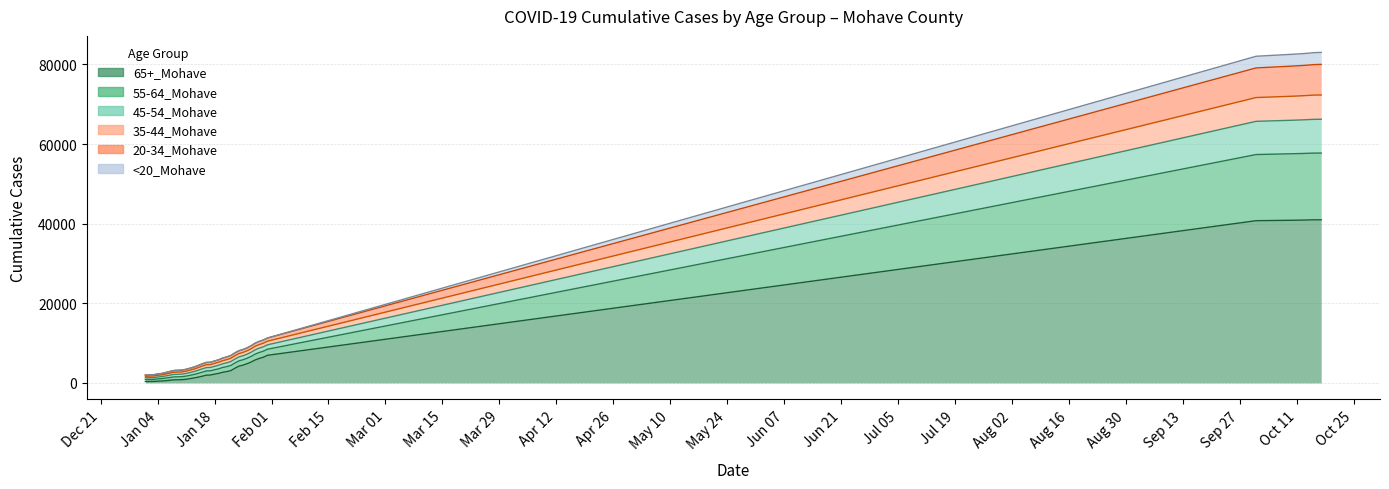

Which has a higher value, Oct 25 or Jan 18?

Oct 25